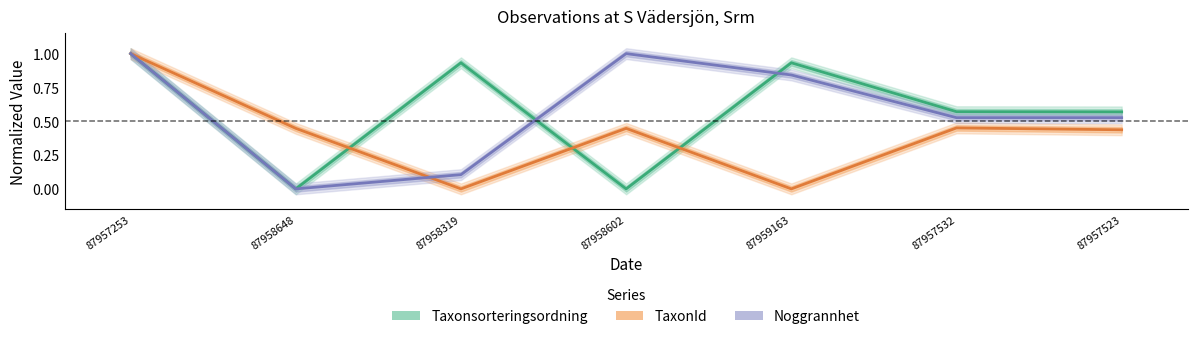

Which has a higher value, 87958602 or 87957523?

87957523